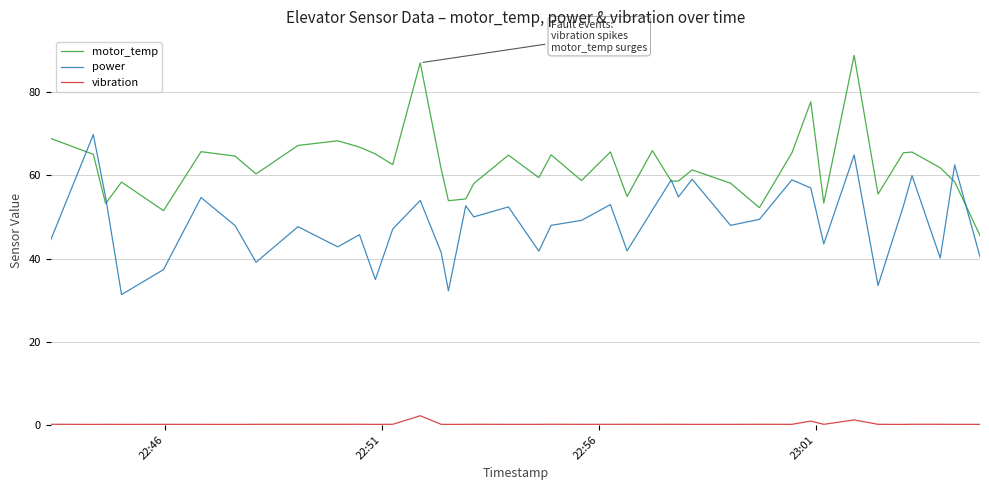

Which series has the largest range (max minus min)?

motor_temp